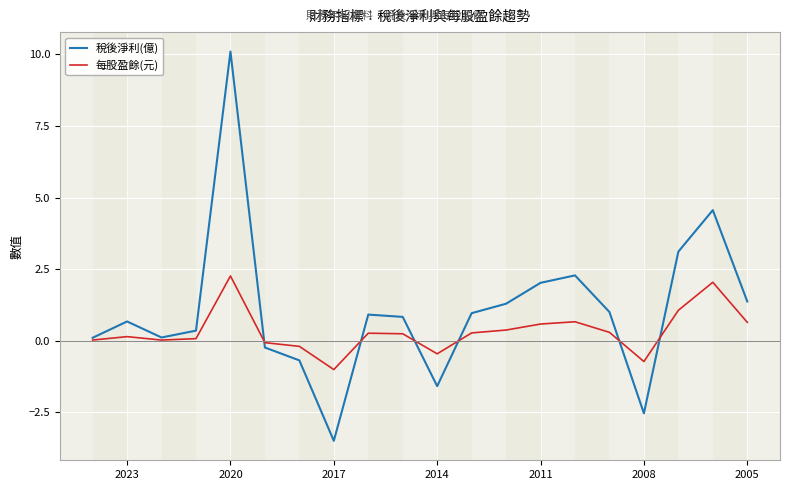

True or false: 稅後淨利(億) has more than 2 points higher than both neighbors.

True